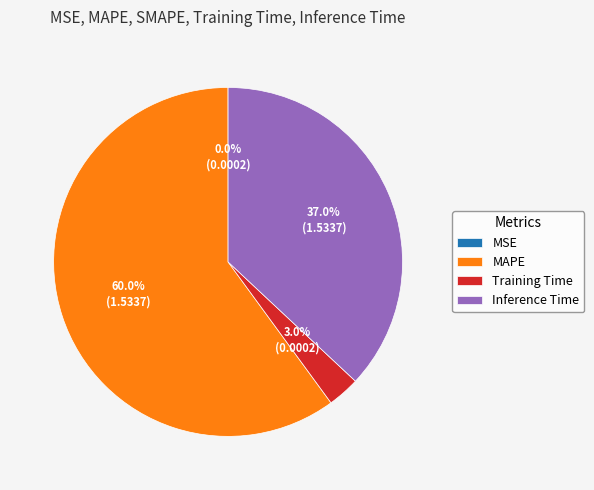

How much of the chart is everything except MAPE?

40.0%